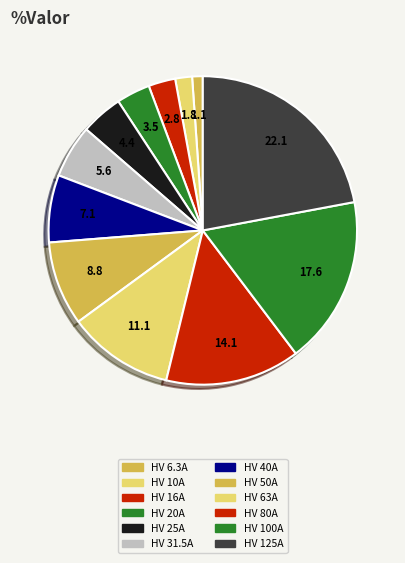

Rank the categories by value from lowest to highest.

HV 6.3A, HV 10A, HV 16A, HV 20A, HV 25A, HV 31.5A, HV 40A, HV 50A, HV 63A, HV 80A, HV 100A, HV 125A